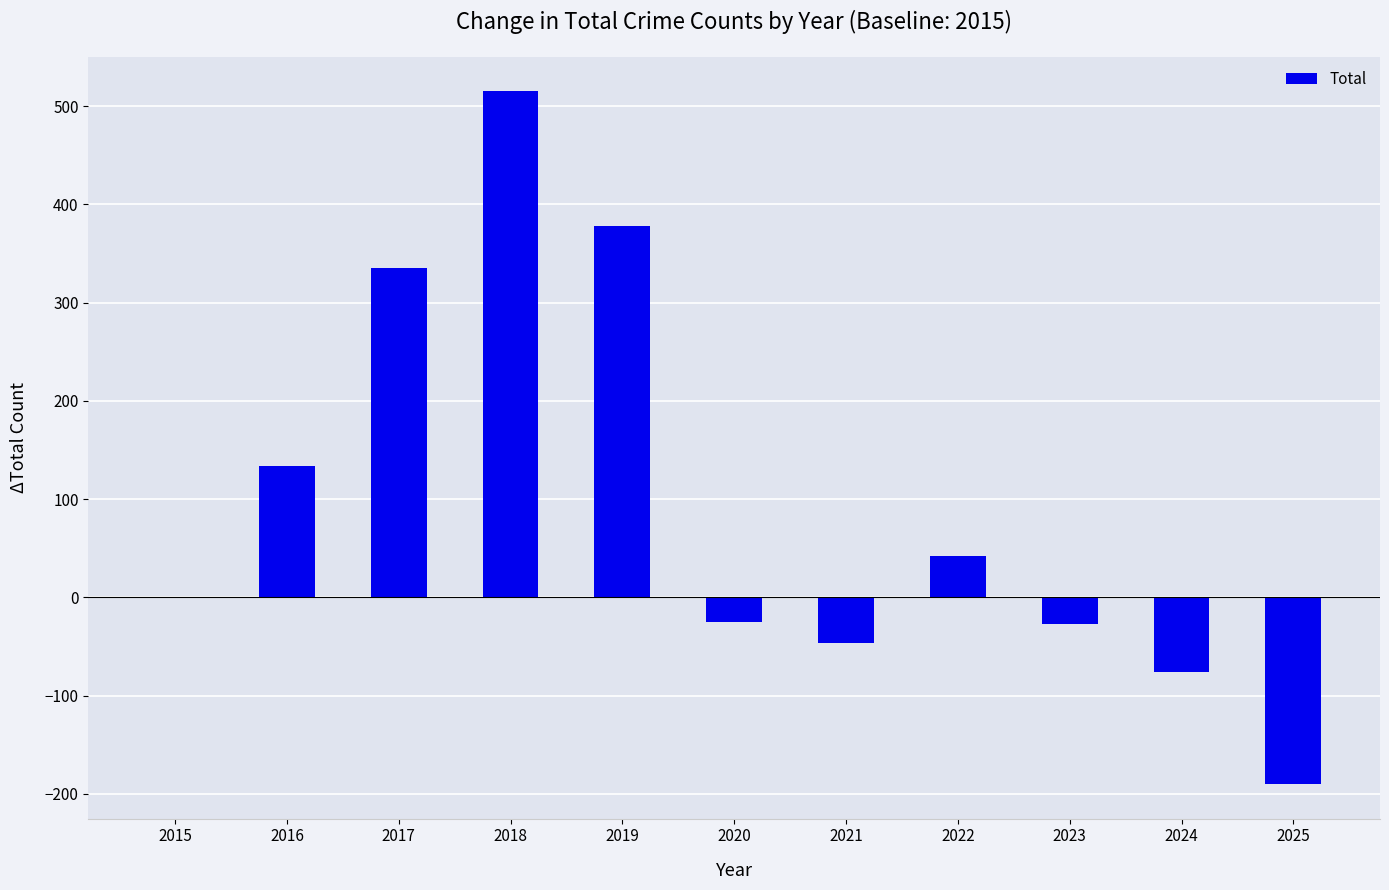

The value at 2018 is 515. True or false?

True